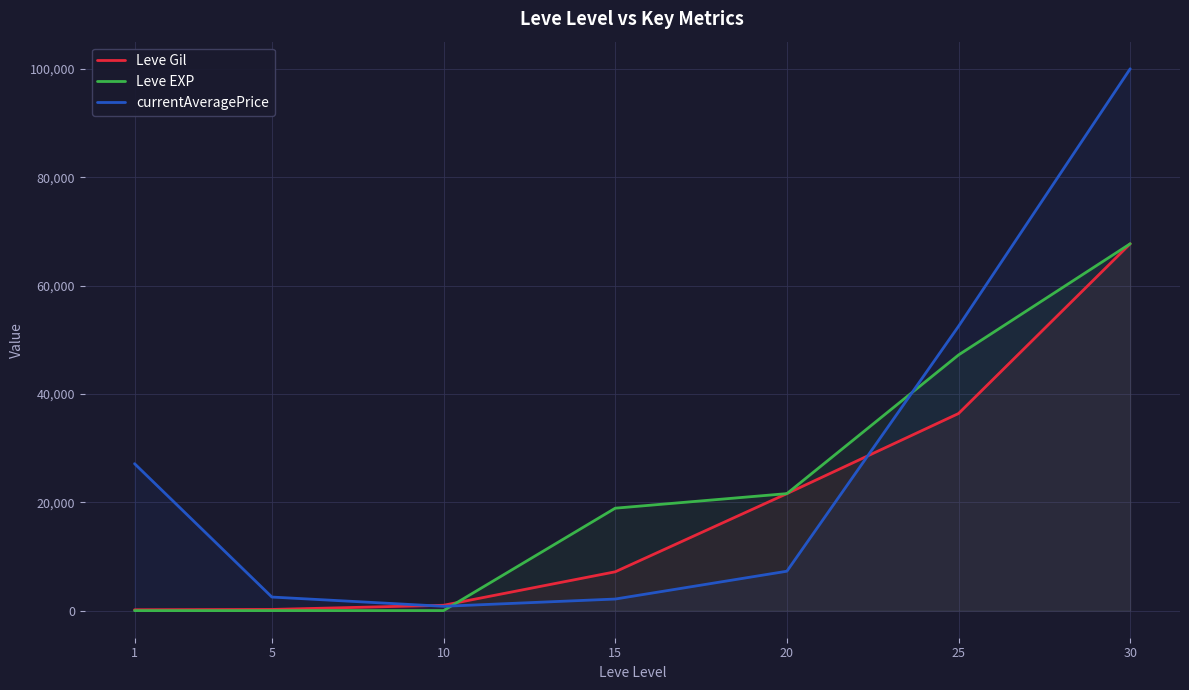

How many lines are shown in the chart?

3